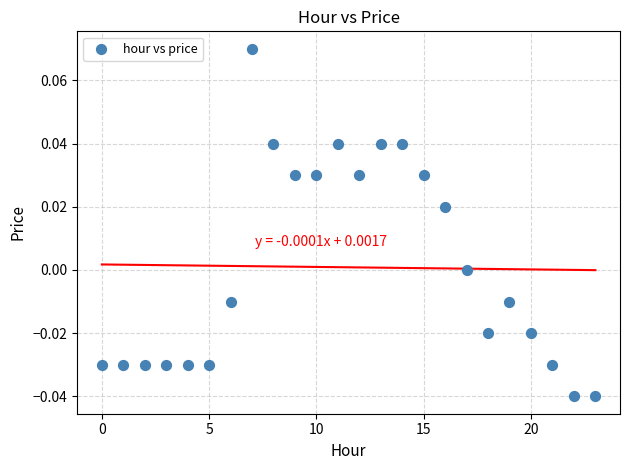

How many data points are displayed?

24